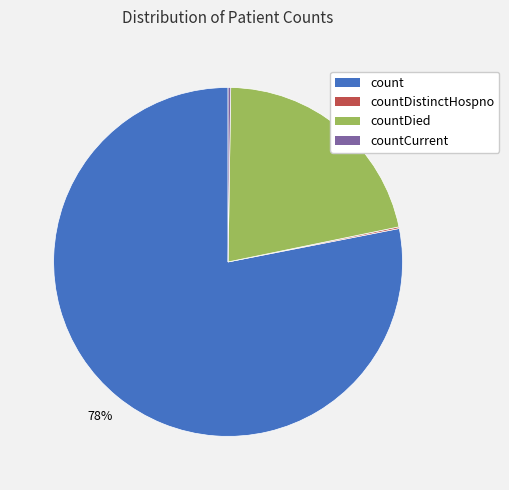

Is there a majority slice in this chart?

Yes